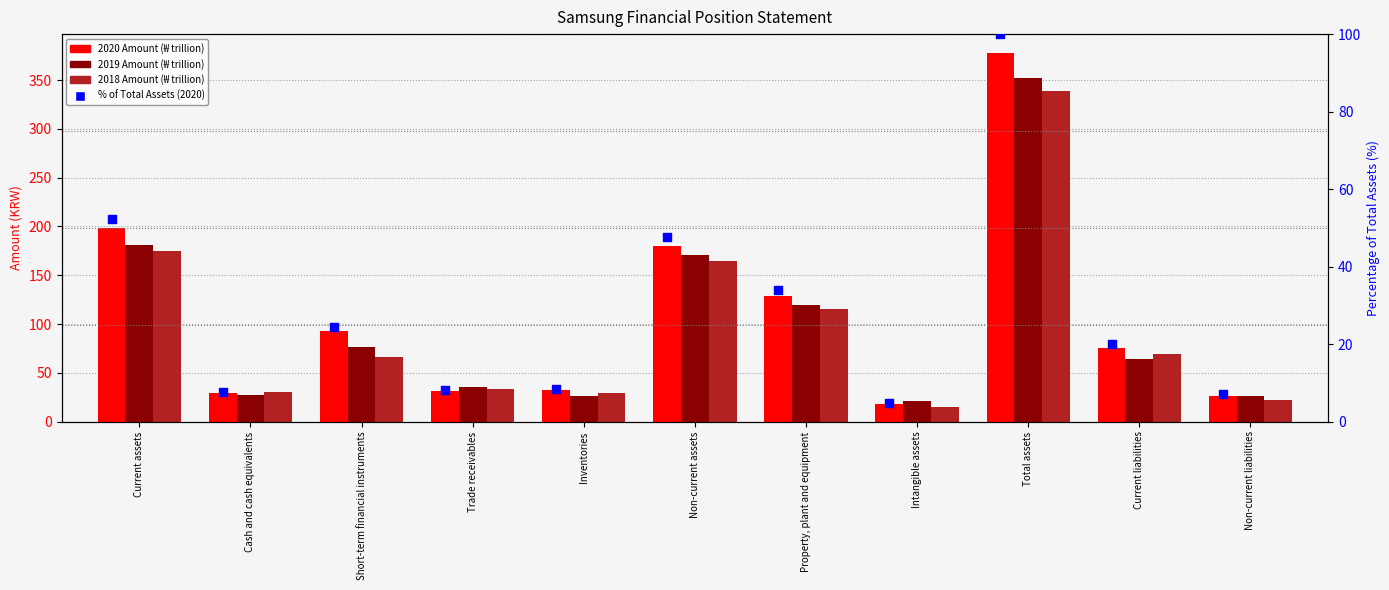

At how many categories does at least one series exceed 340?

1